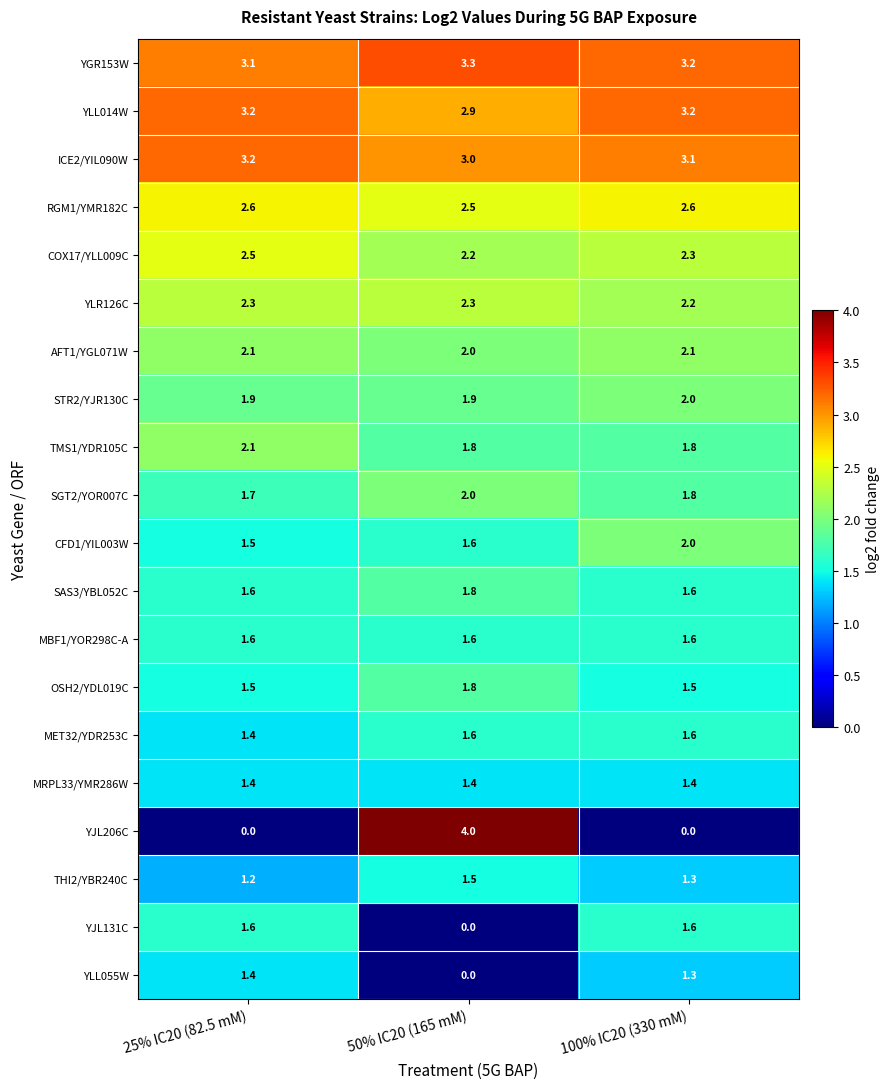

What is the difference between the maximum and minimum values in the CFD1/YIL003W series?

0.5